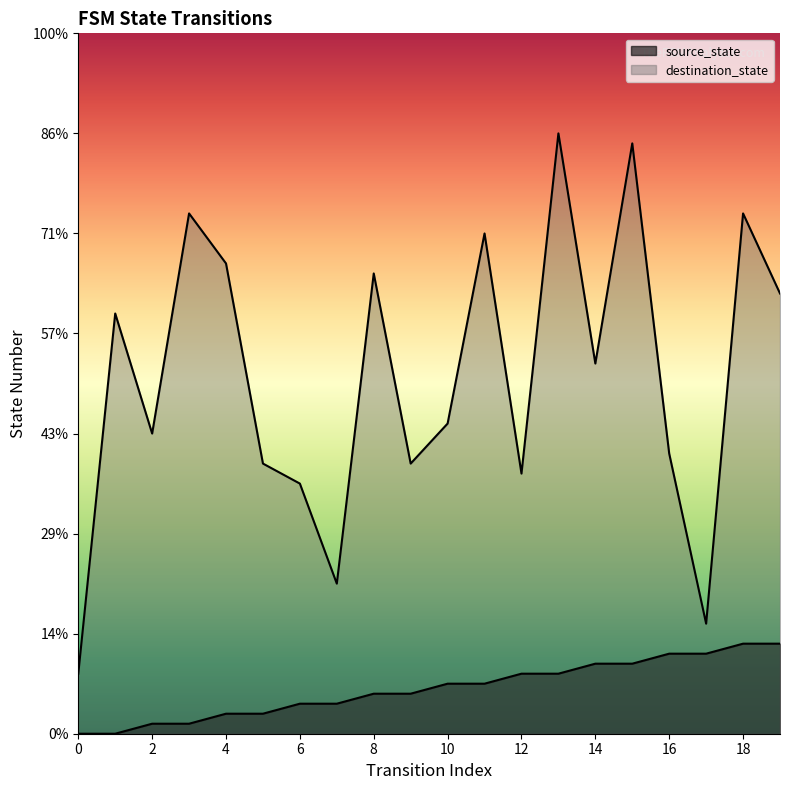

List the series in order of their overall mean, highest first.

destination_state, source_state